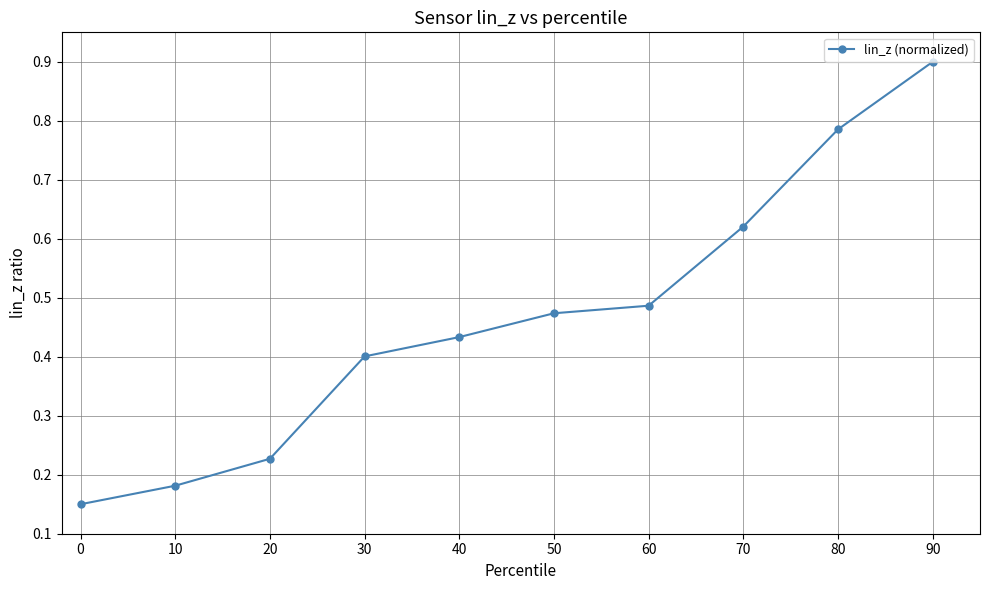

The value at 10 is 0.3. True or false?

False